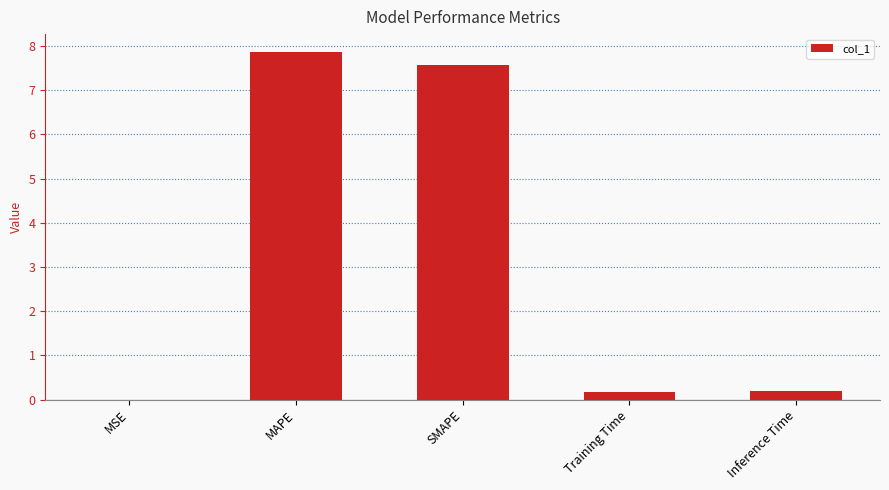

At which category does the chart reach its peak across all series?

MAPE